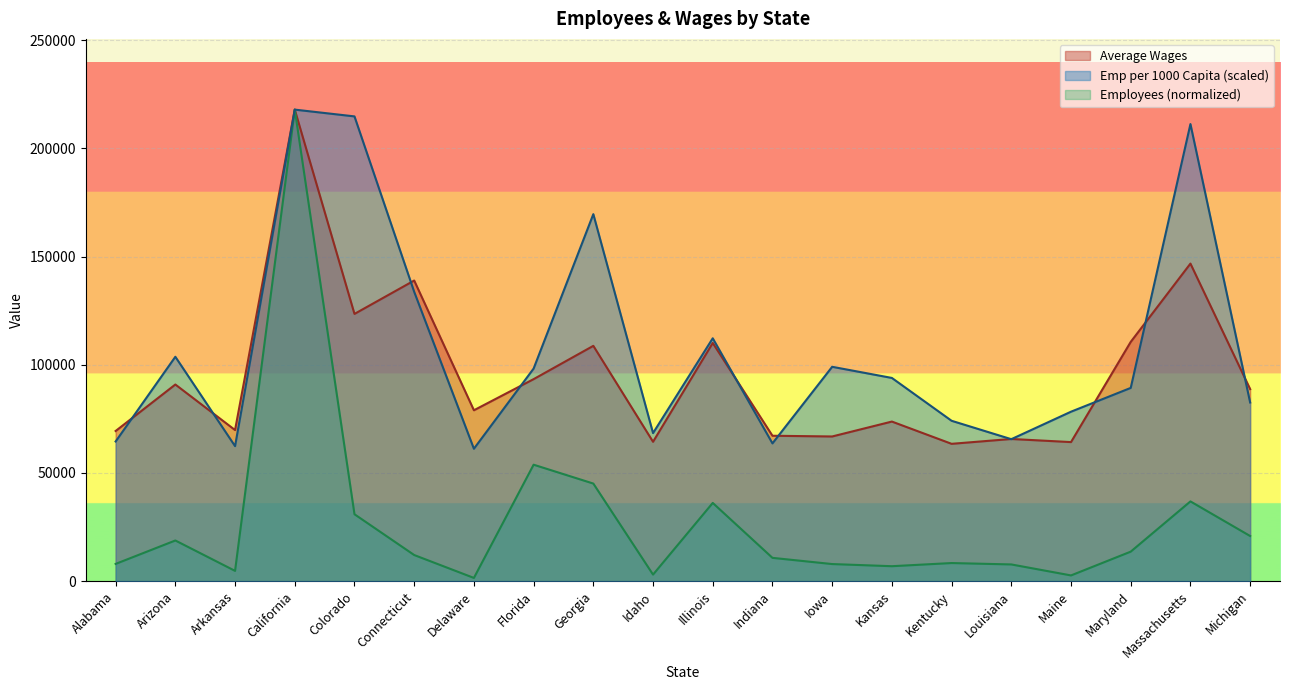

How many values in the Employees series exceed 12075?

10